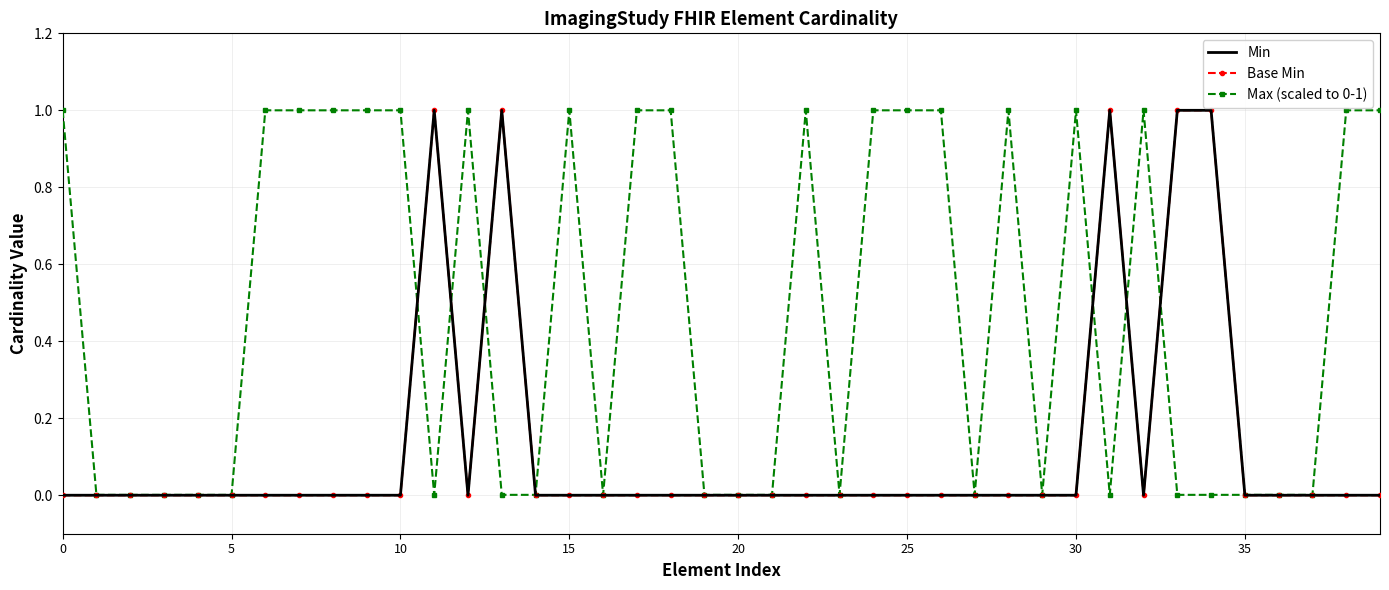

What is the value of the Max (scaled to 0-1) point at the 33rd from the left?

1.0